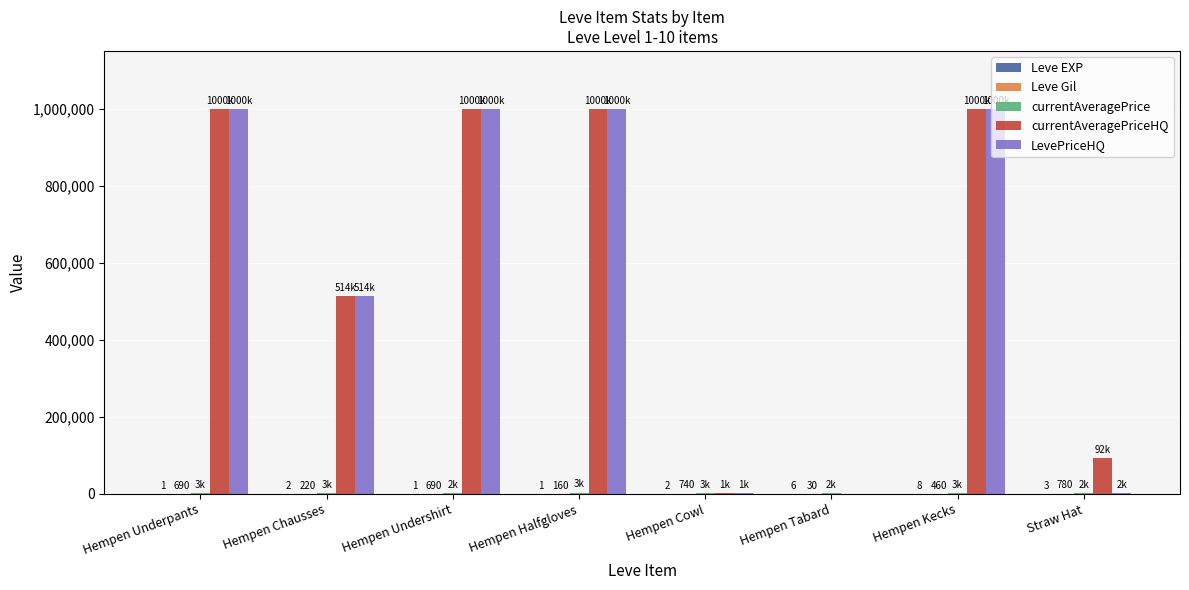

At which label is Leve Gil closest to 405?

Hempen Kecks